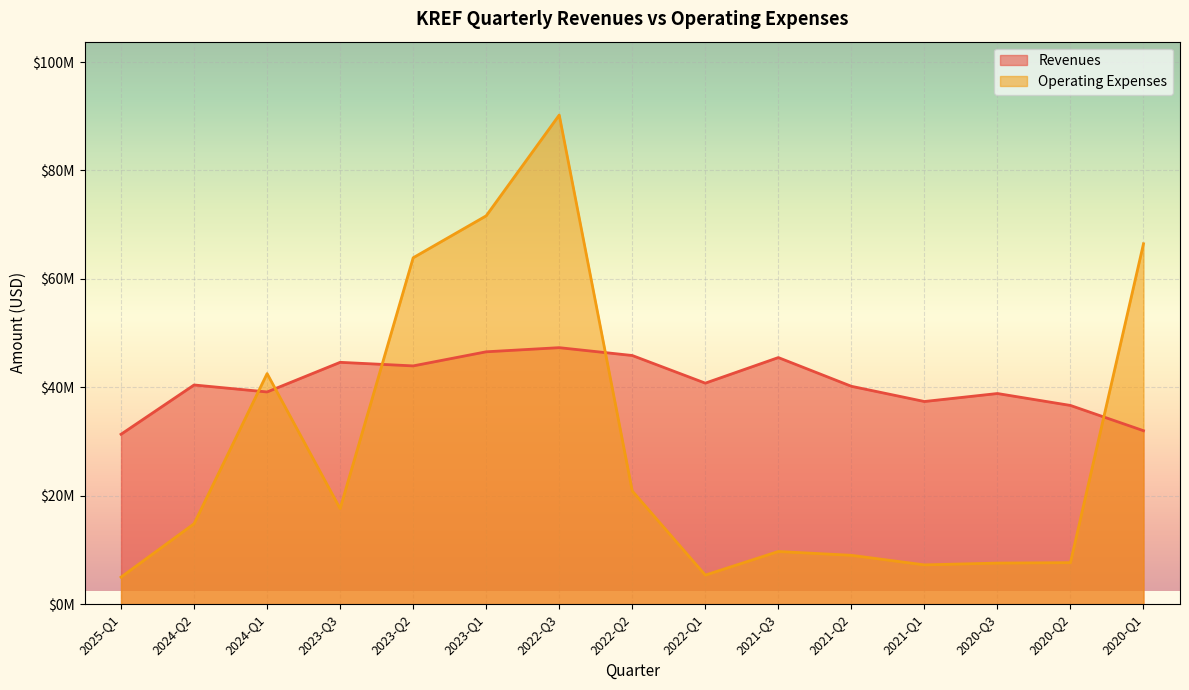

At which category is the sum across all series the highest?

2022-Q3